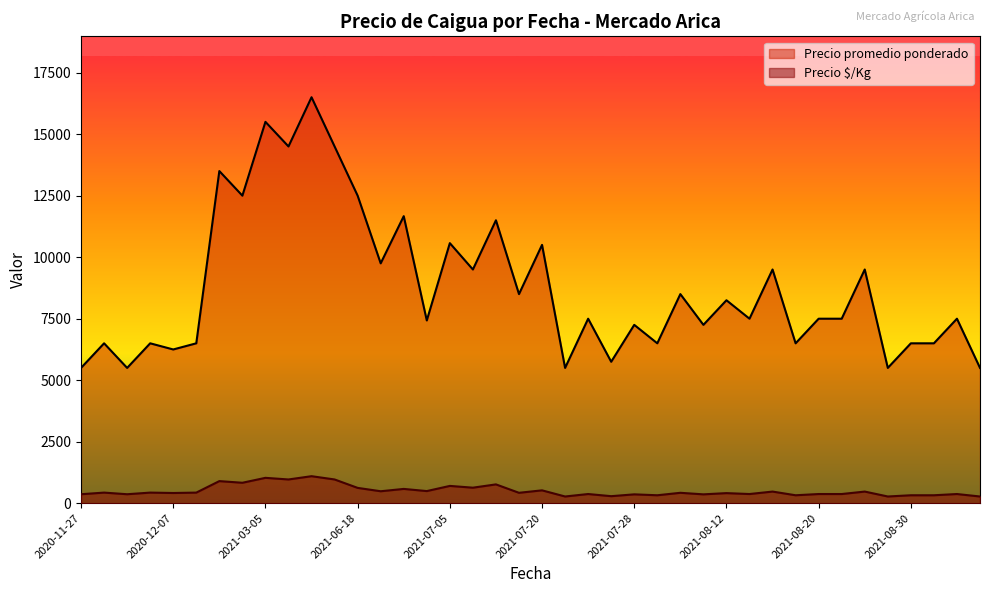

Read the Precio promedio ponderado value at 2021-08-19, to the nearest 100.

9500